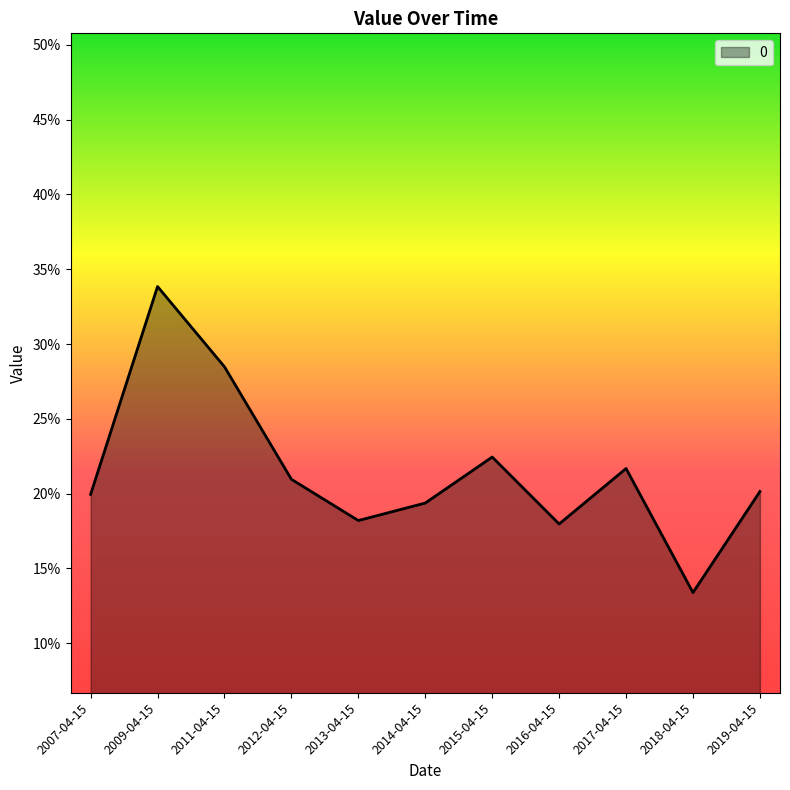

Is this an area chart (filled region under the line)?

Yes